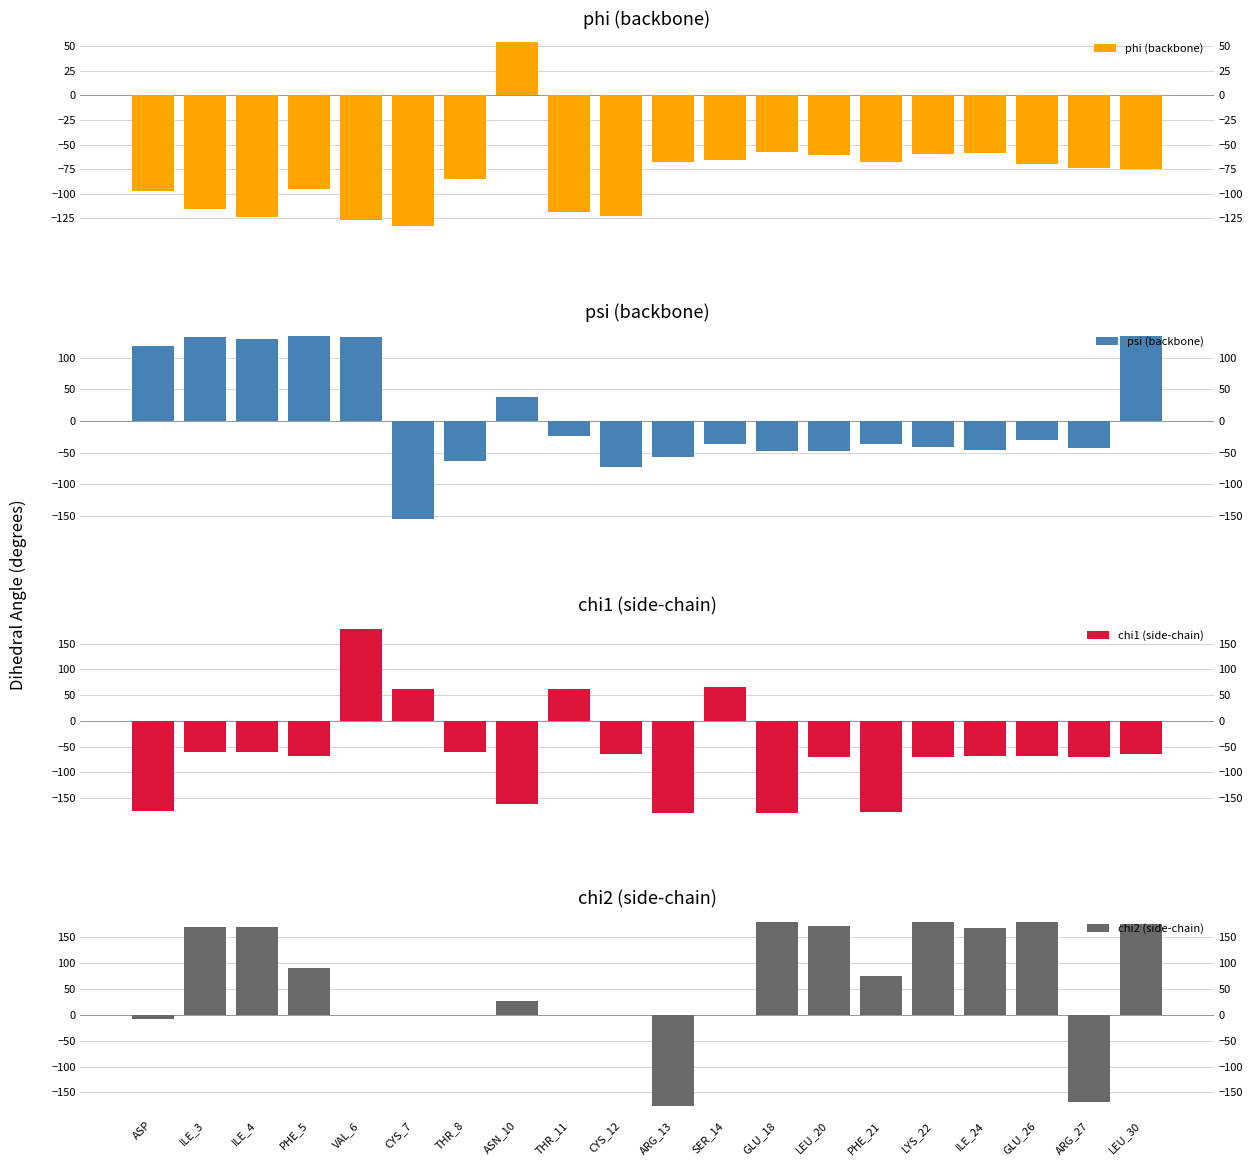

What is the label of the 5th bar from the right?

LYS_22